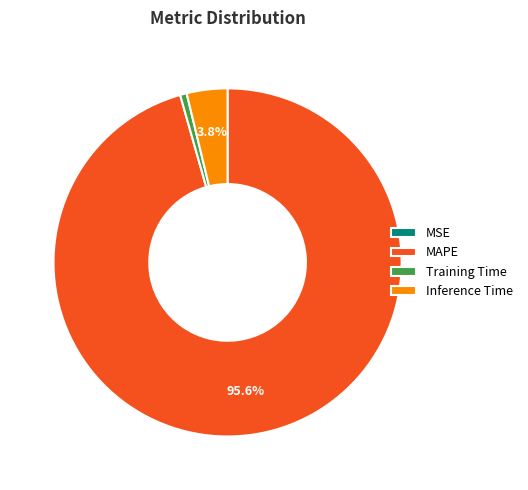

Does MAPE represent more than half of the total?

Yes